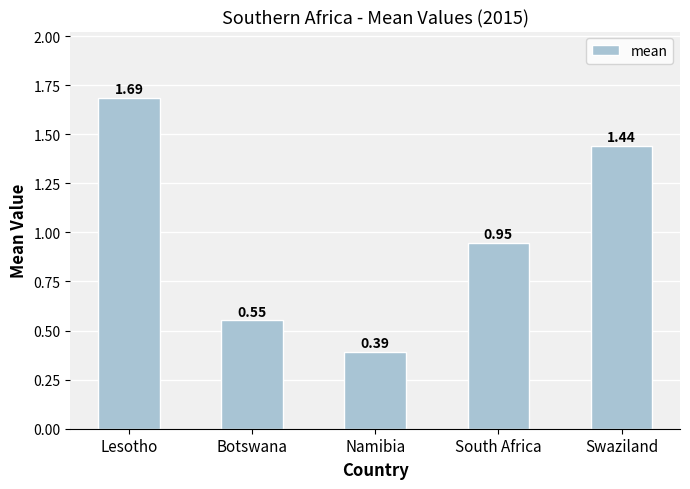

Where is the data nearest to the value 1?

South Africa